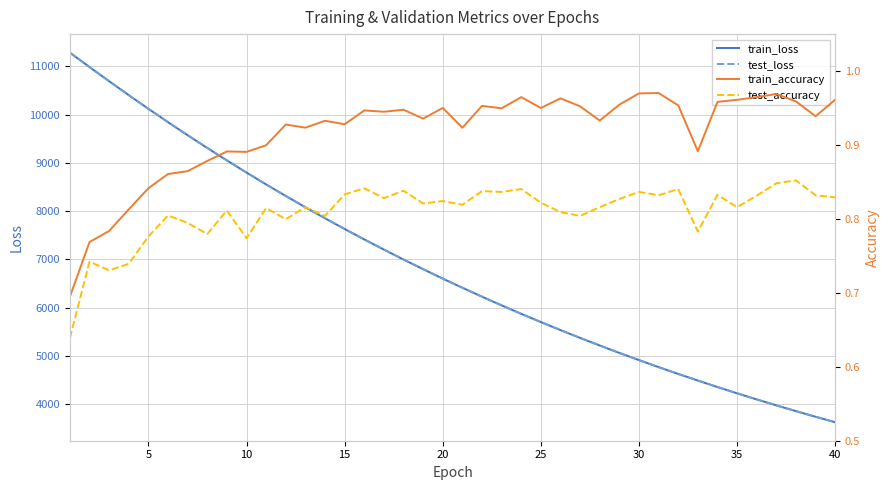

What is the lowest value of the test_loss series?

3624.4